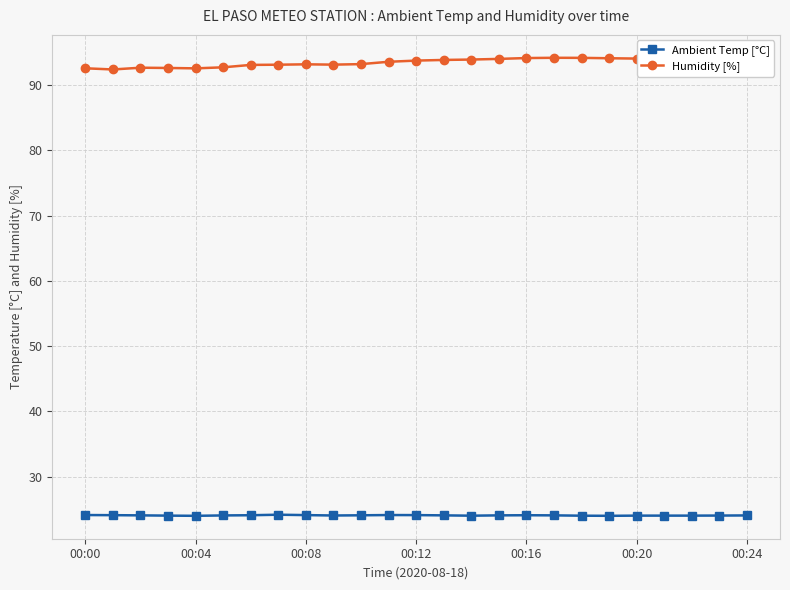

List the series in order of their peak value, highest first.

Humidity [%], Ambient Temp [°C]